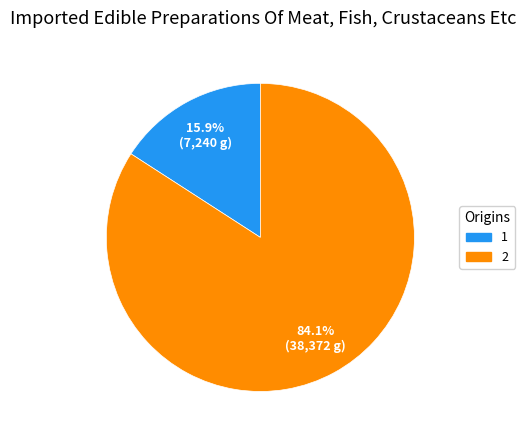

Count the number of slices in the pie.

2